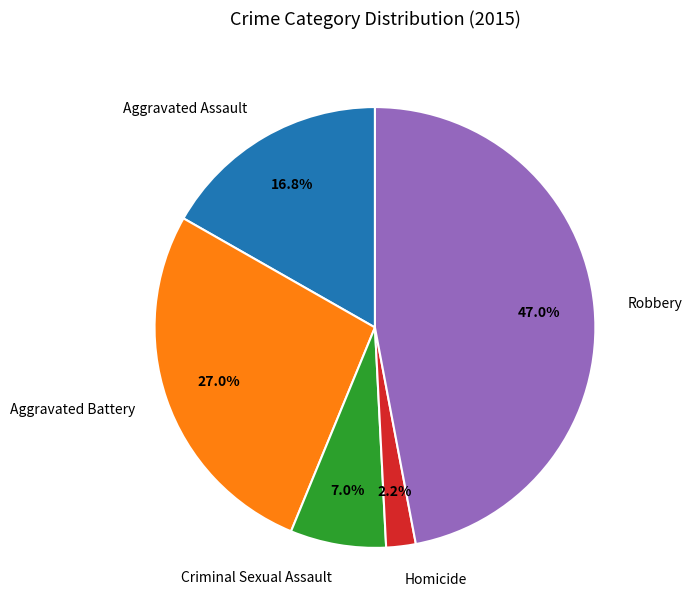

Which category has the biggest portion of the pie?

Robbery